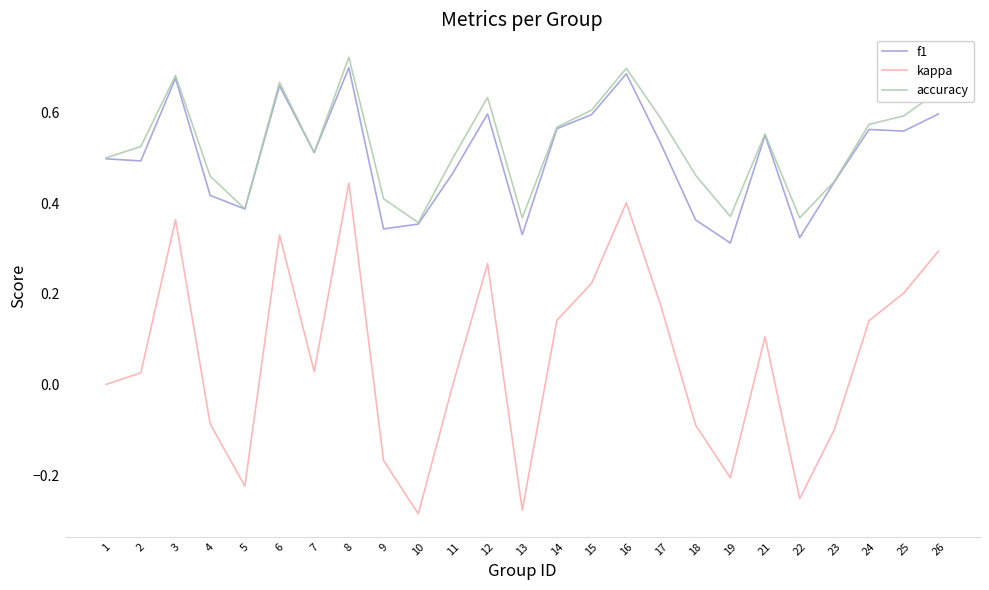

At which category does kappa reach its first local peak?

3